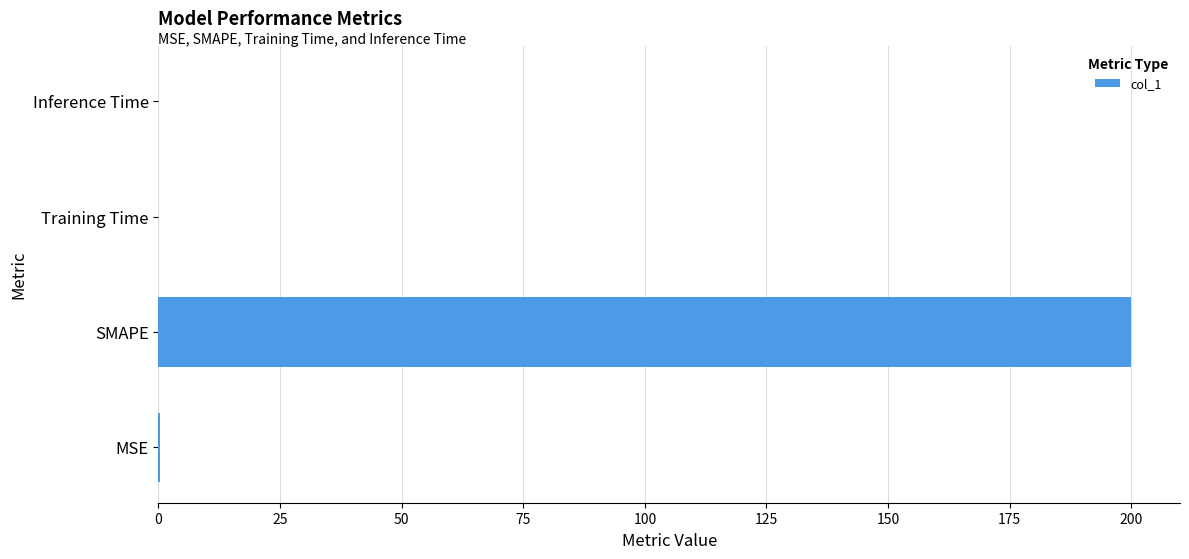

Count the number of categories in the chart.

4